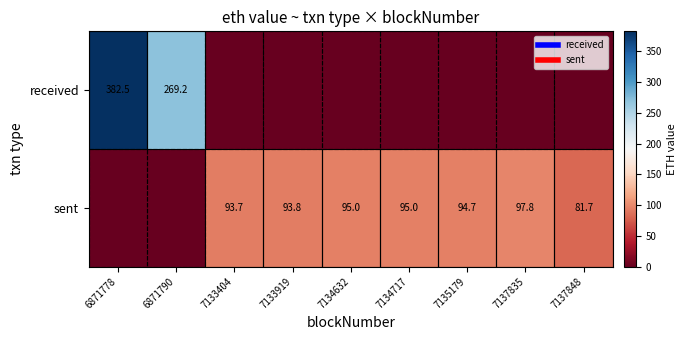

What value does the sent series have at 7133919?

93.8